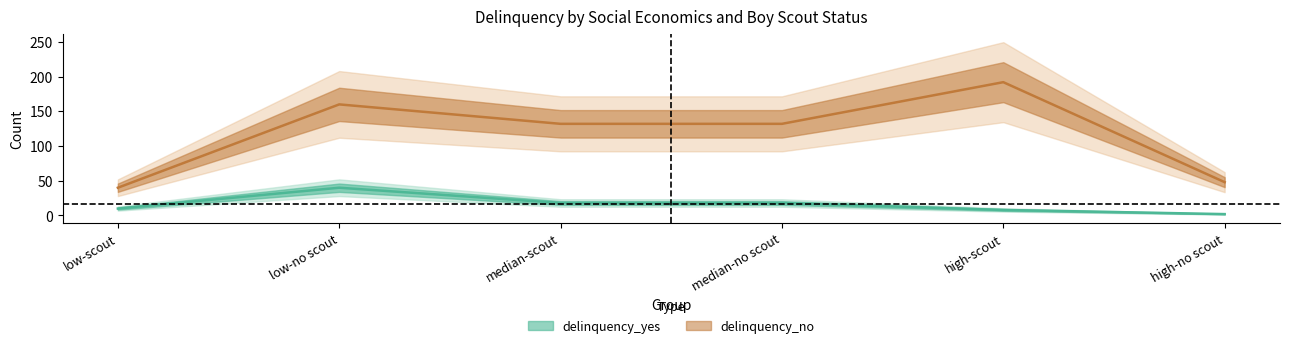

Where is the first local maximum for delinquency_no?

low-no scout